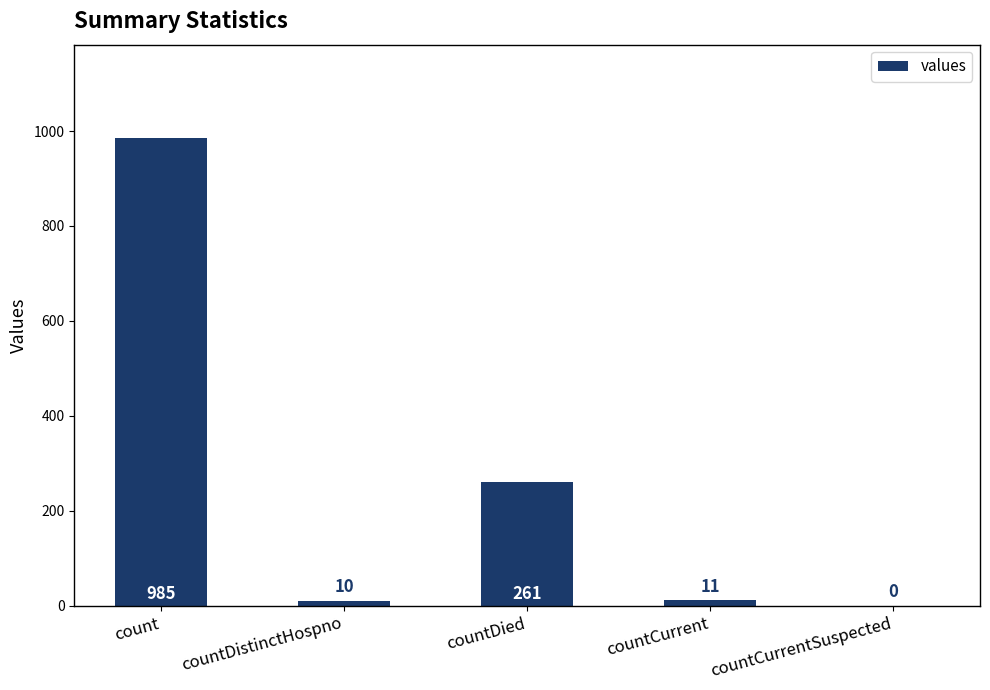

What is the greatest value displayed?

985